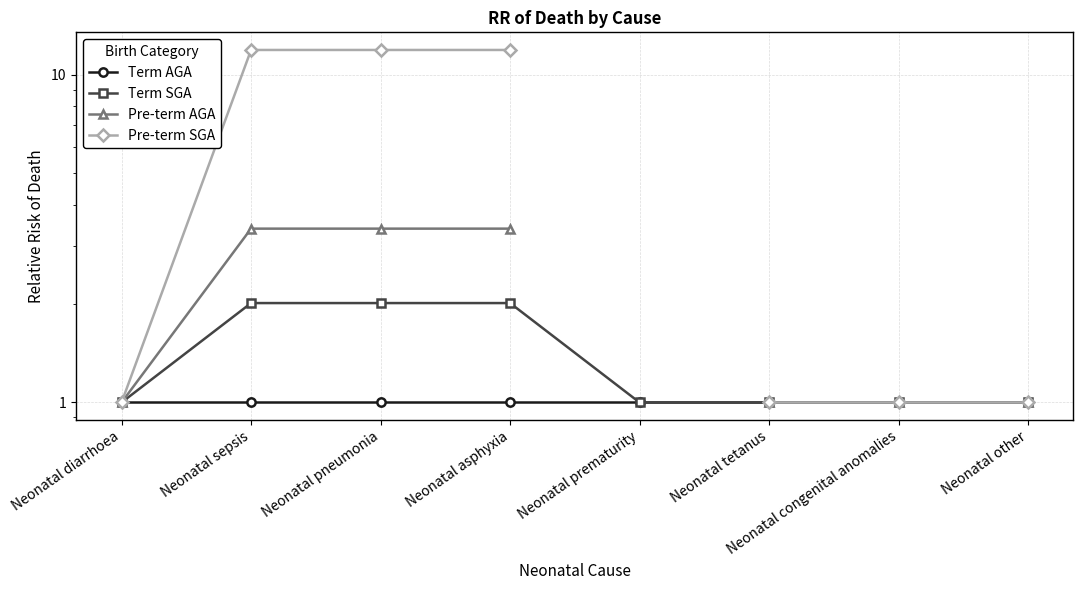

Rank the series at Neonatal asphyxia from lowest to highest value.

Term AGA, Term SGA, Pre-term AGA, Pre-term SGA